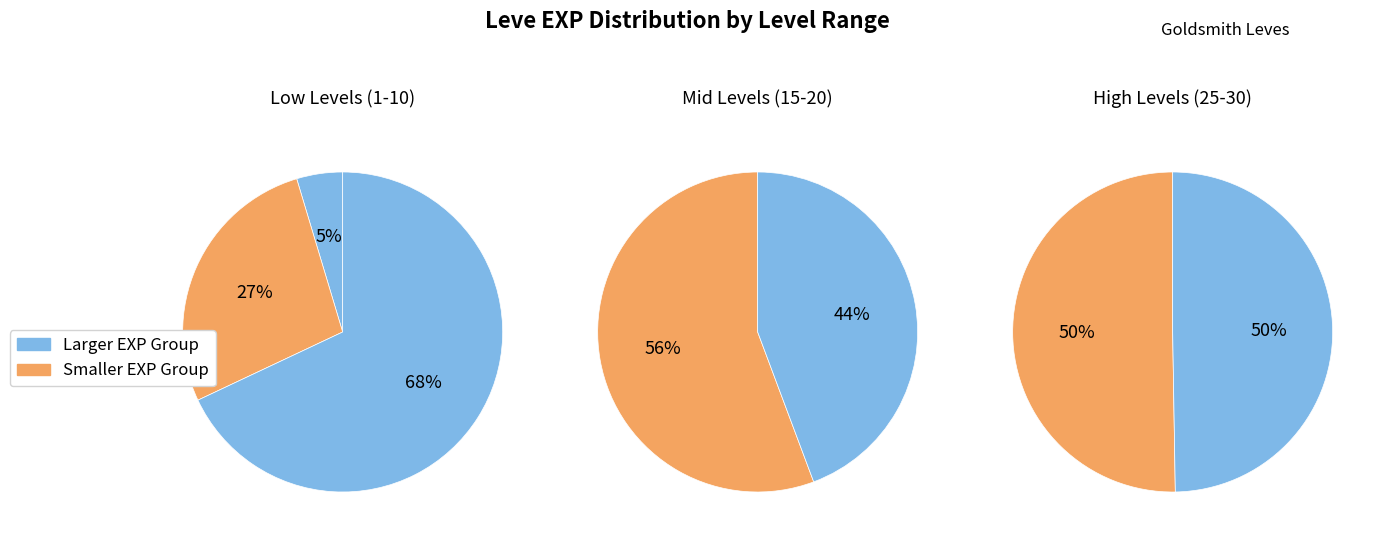

Does any single category account for the majority?

No